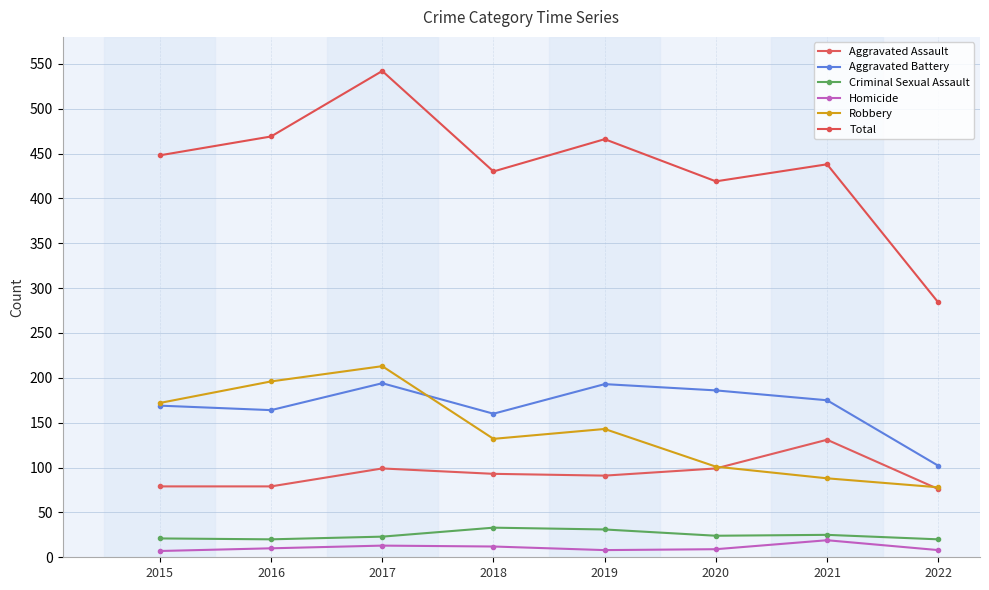

The Total series shows 284 at 2022. True or false?

True